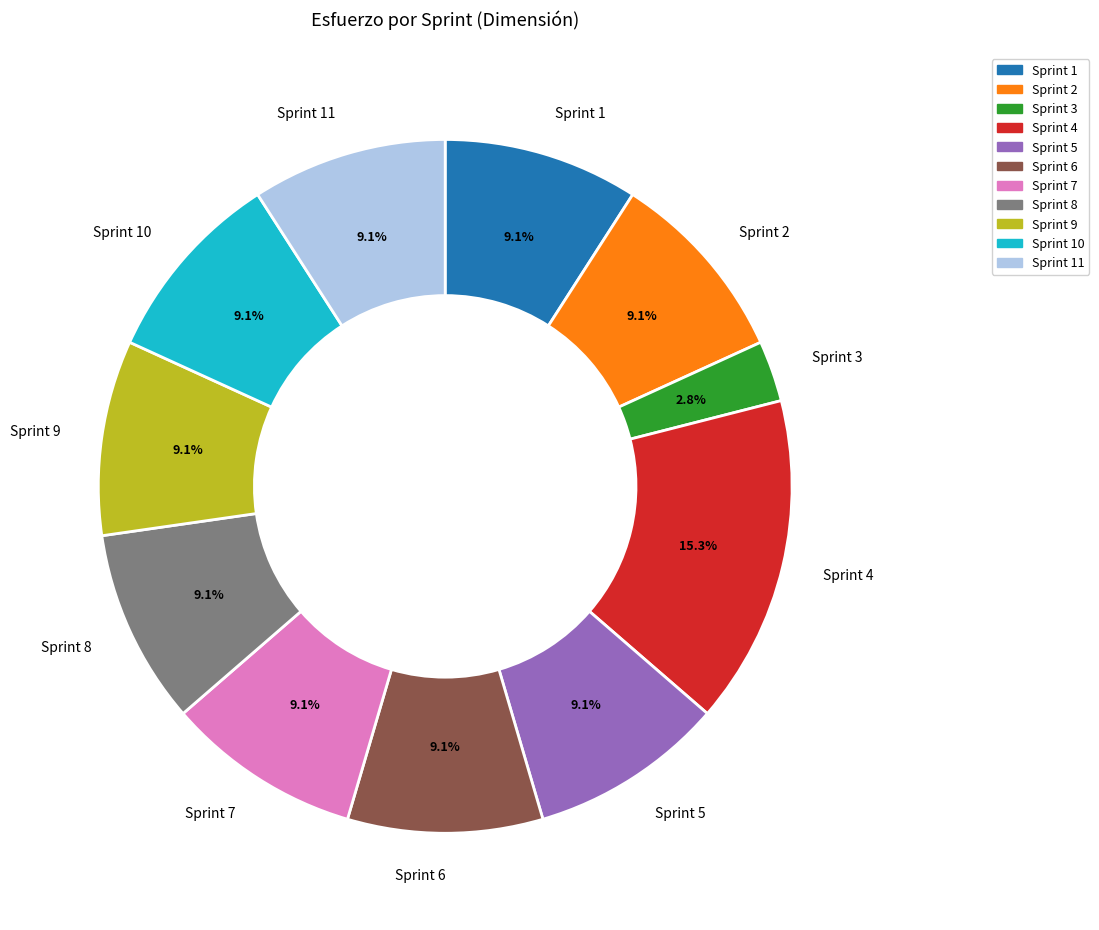

What is the ratio of the value at Sprint 8 to the value at Sprint 10?

1.0